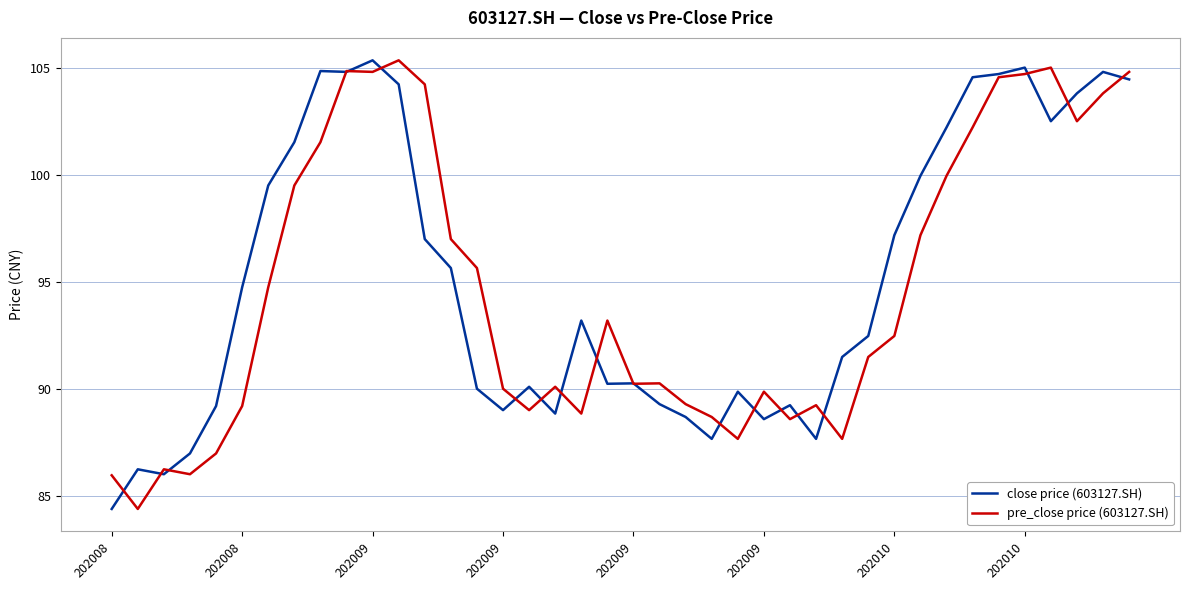

What is the maximum value for pre_close price (603127.SH)?

105.3